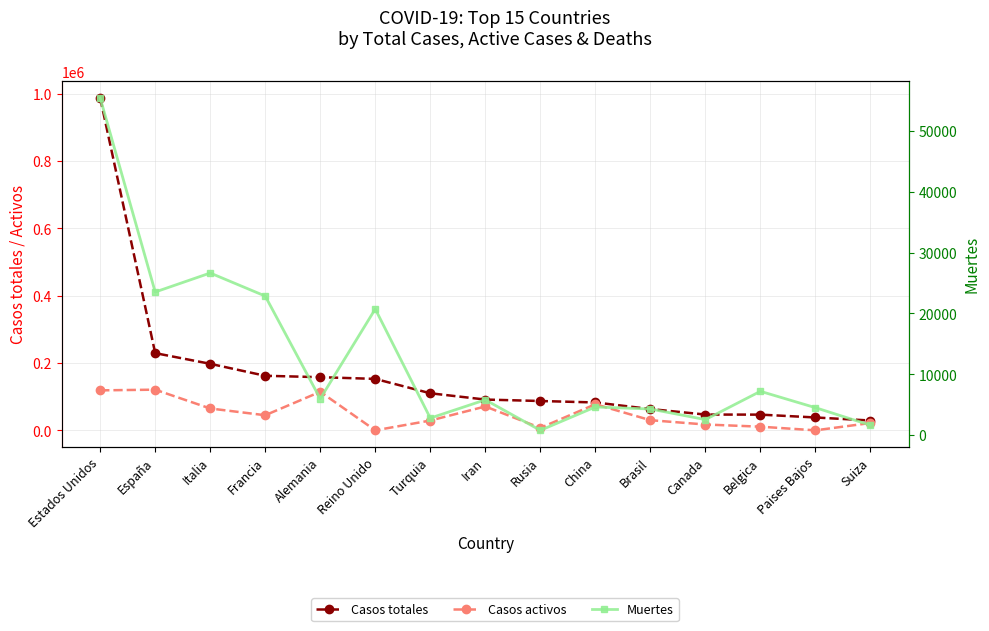

How many lines are shown in the chart?

3